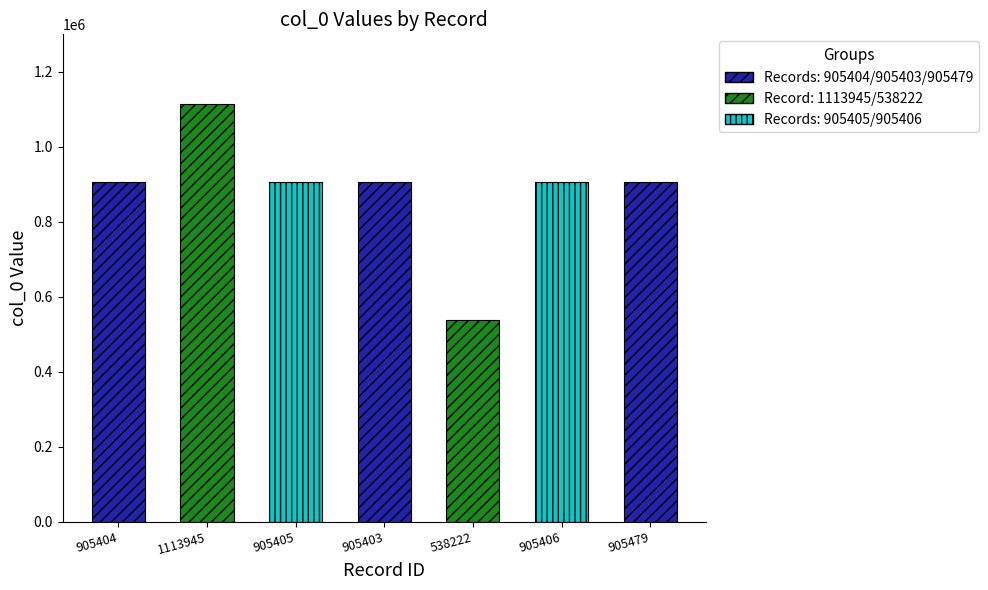

Count the number of categories in the chart.

7